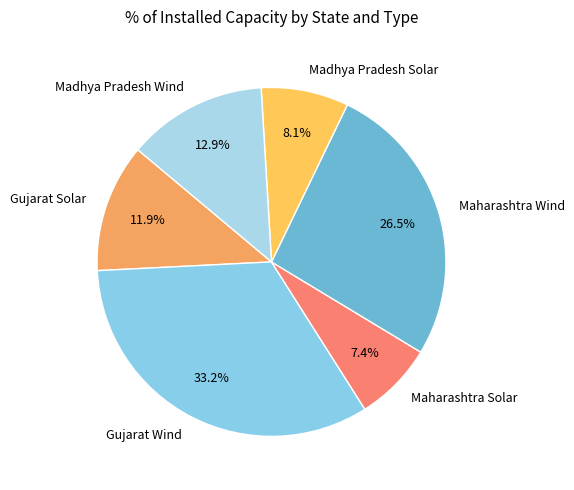

Is Gujarat Solar the majority of the pie?

No